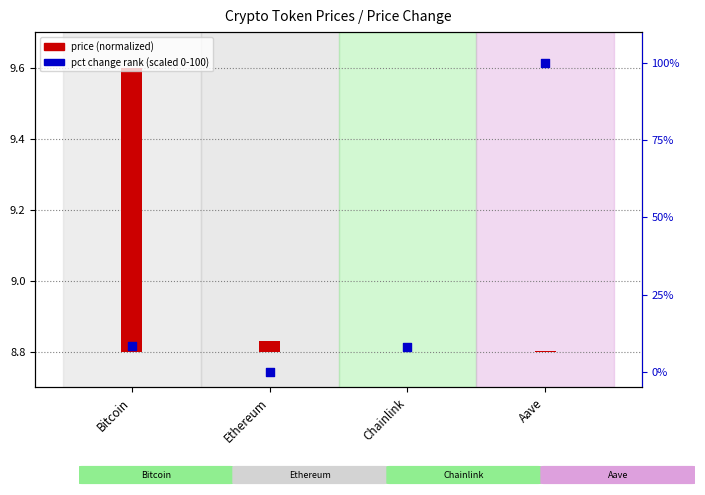

Which has a higher value, Chainlink or Bitcoin?

Bitcoin